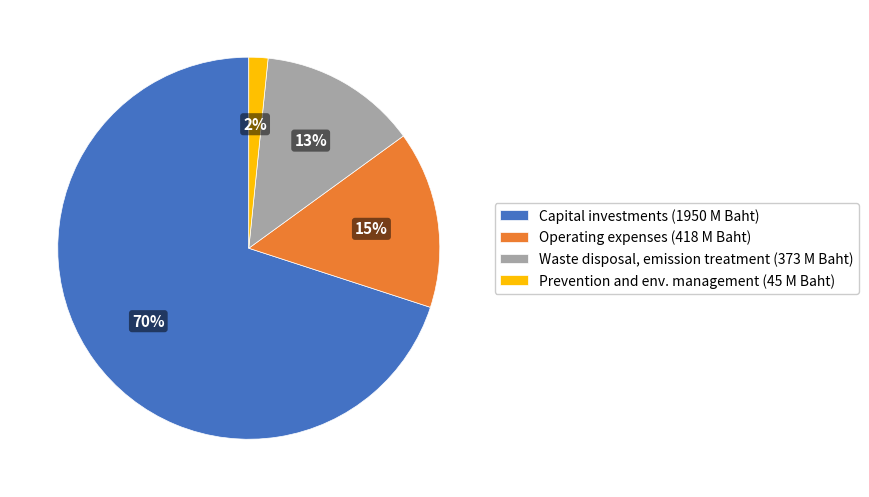

What percentage is the Prevention and env. management (45 M Baht) slice, to the nearest percent?

2%